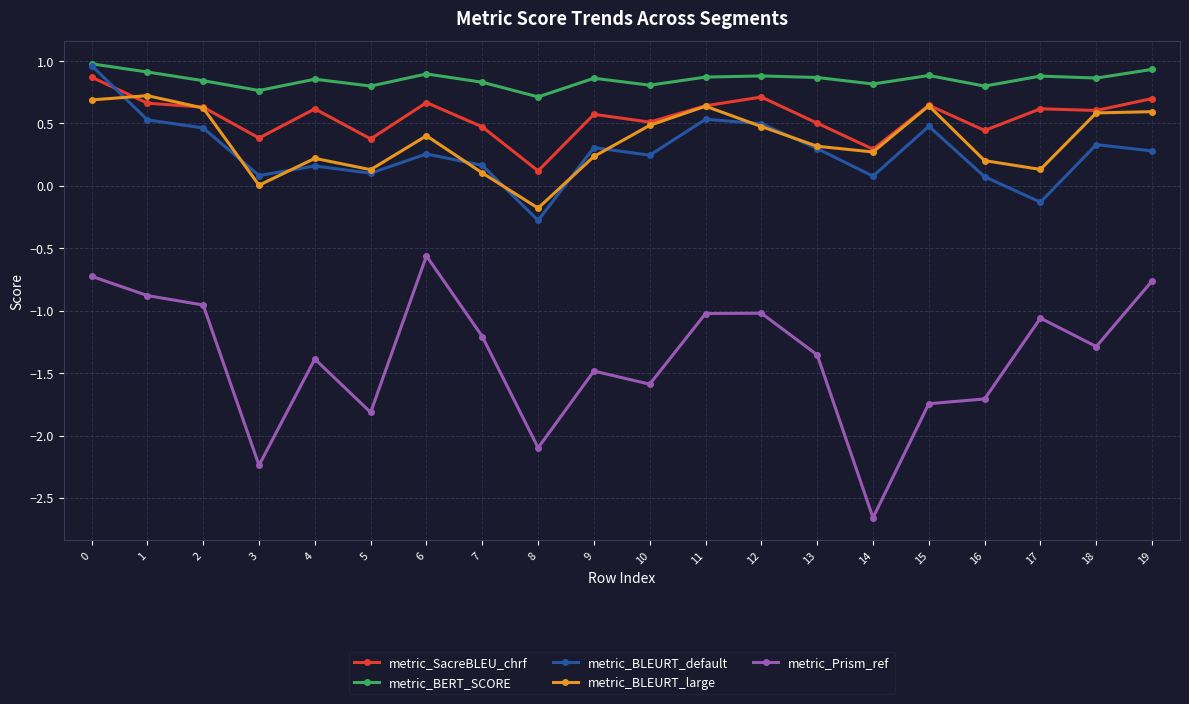

The value of metric_BERT_SCORE at 2 is 0.8. True or false?

True